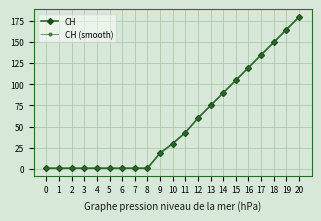

Which series has the largest range (max minus min)?

CH